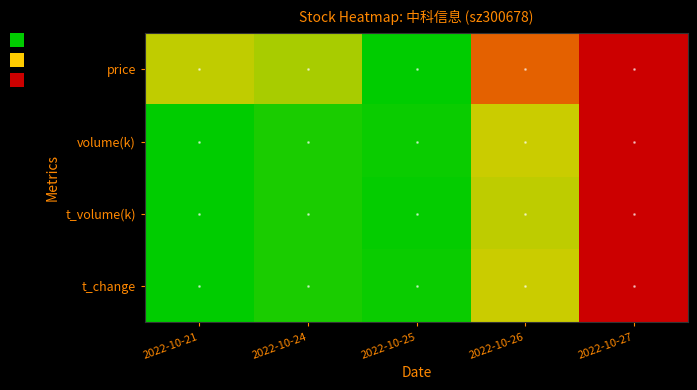

Reading right to left, what are all the values shown in this chart?

price: 2022-10-27=1.0	2022-10-26=0.8	2022-10-25=0.0	2022-10-24=0.3	2022-10-21=0.4
volume(k): 2022-10-27=1.0	2022-10-26=0.4	2022-10-25=0.0	2022-10-24=0.1	2022-10-21=0.0
t_volume(k): 2022-10-27=1.0	2022-10-26=0.4	2022-10-25=0.0	2022-10-24=0.1	2022-10-21=0.0
t_change: 2022-10-27=1.0	2022-10-26=0.4	2022-10-25=0.0	2022-10-24=0.1	2022-10-21=0.0